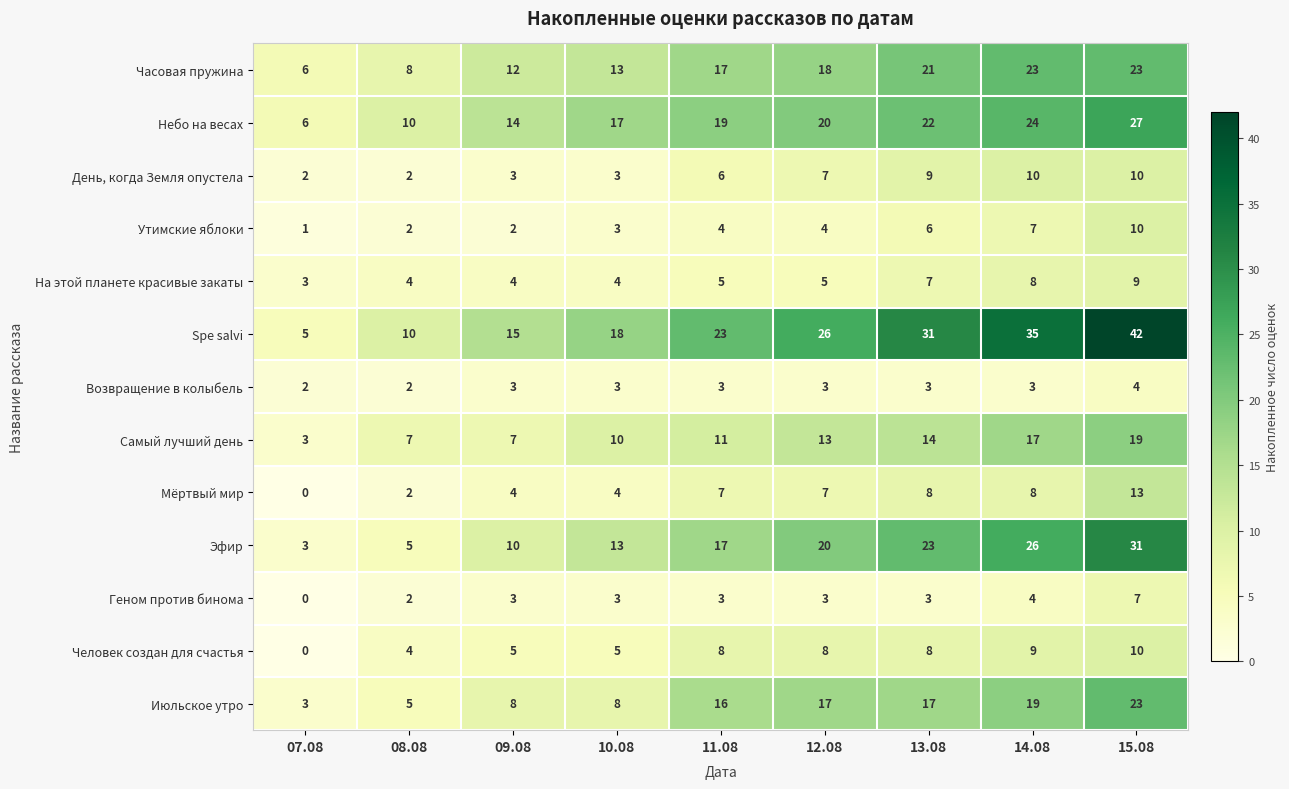

What is the difference between the maximum and minimum values in the Часовая пружина series?

17